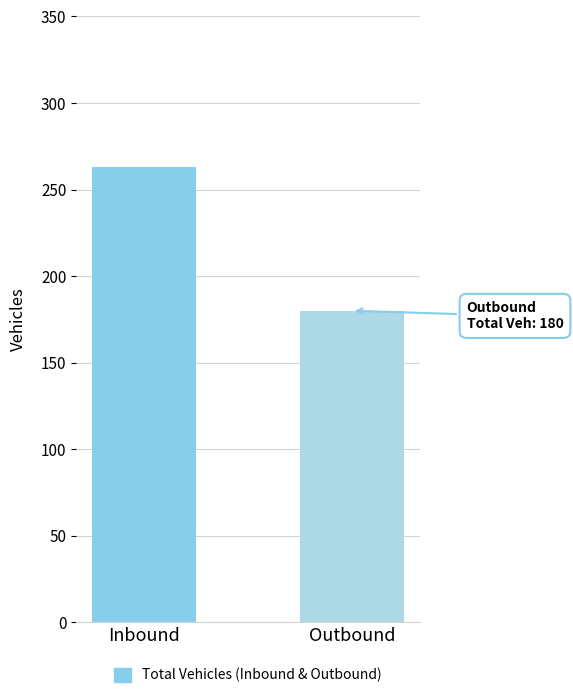

What is the label of the 1st bar from the right?

Outbound